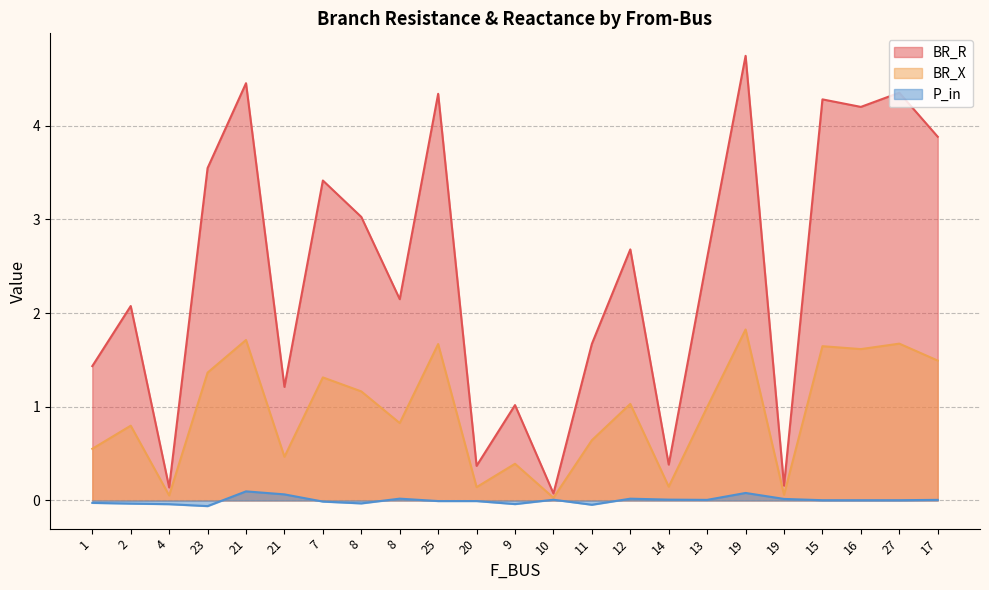

Which category has the highest value in the BR_X series?

19